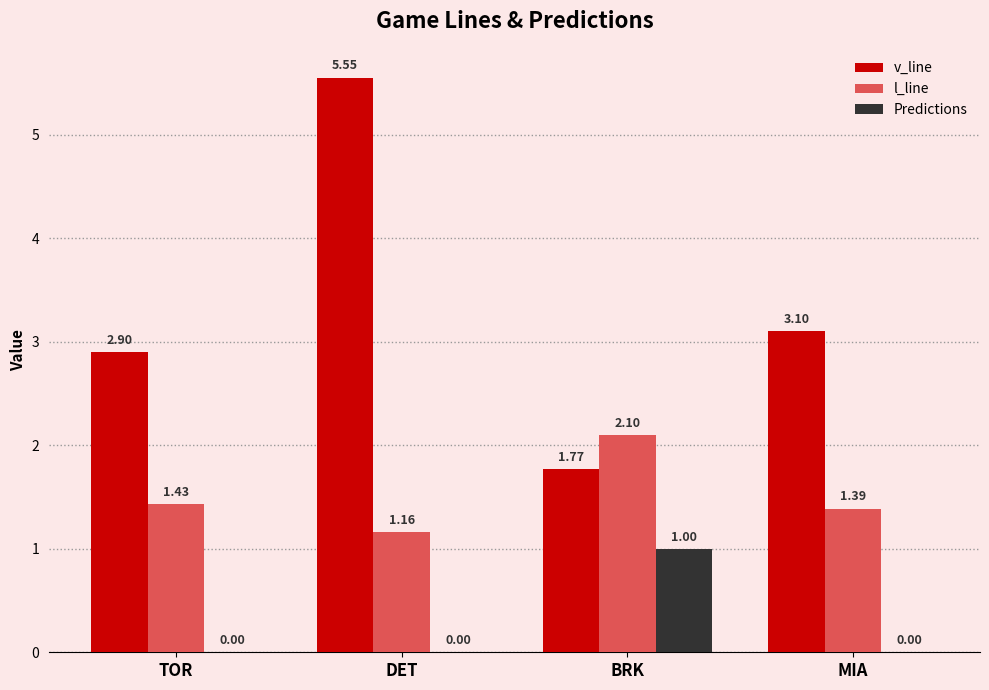

What are all the series names shown in the legend?

v_line, l_line, Predictions